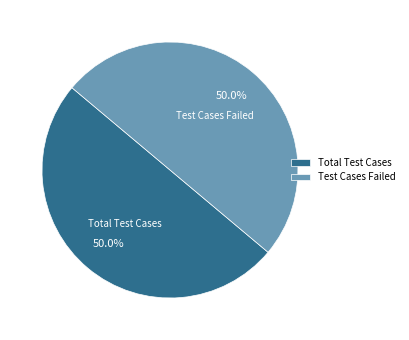

How many segments does this pie chart have?

2